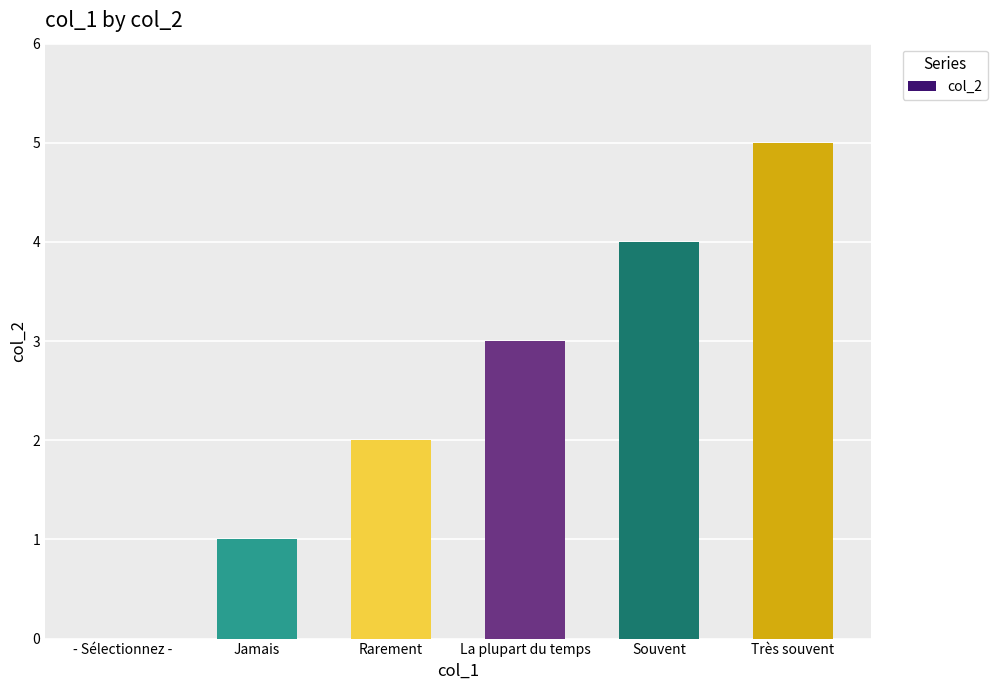

Which category has the highest value across all series?

Très souvent